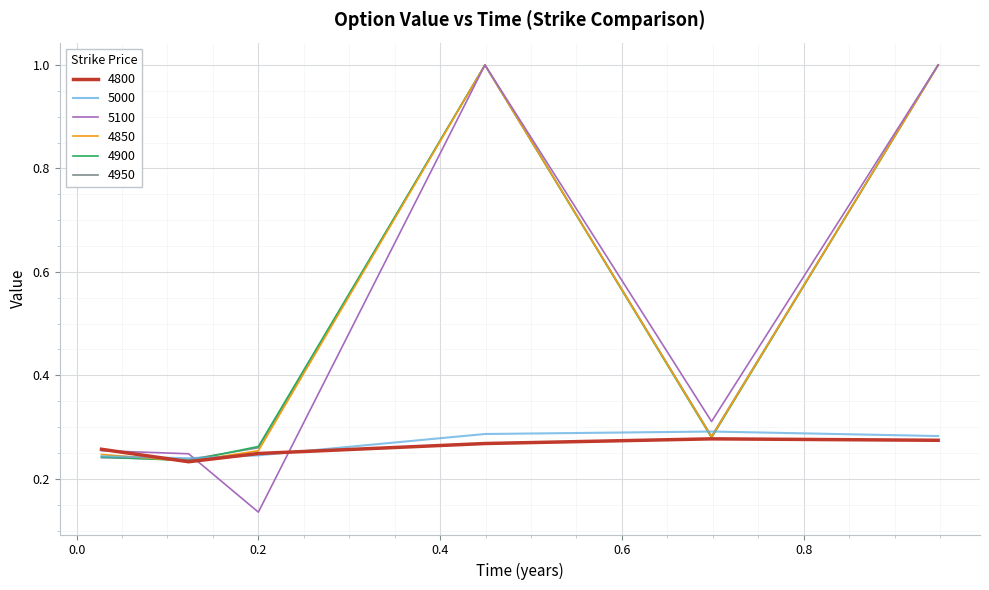

Which series has the widest spread of values?

5100